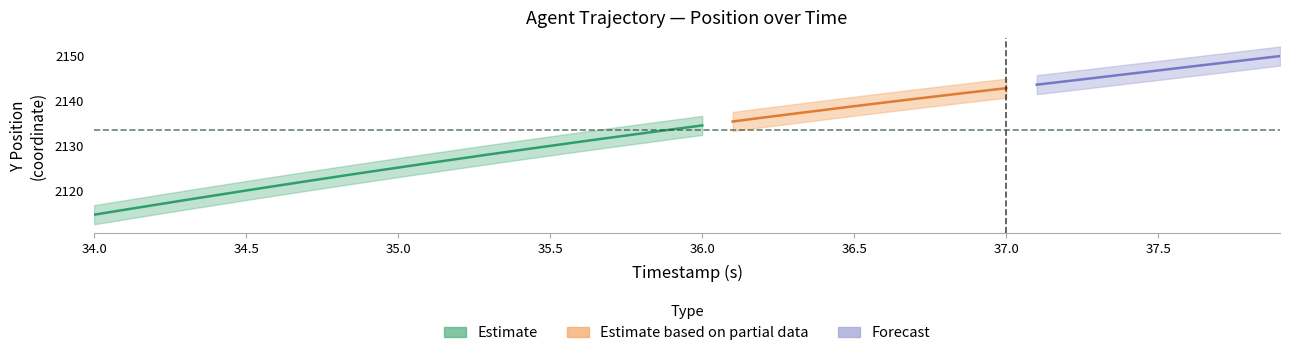

True or false: X_center and Y_center cross at least once.

False